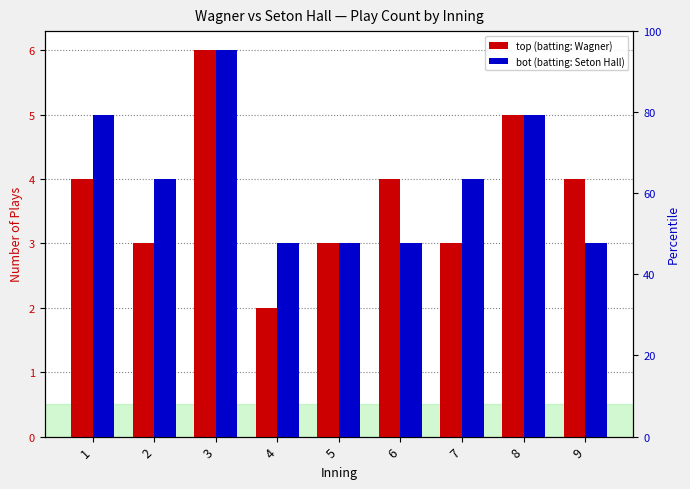

Which series has the largest range (max minus min)?

top